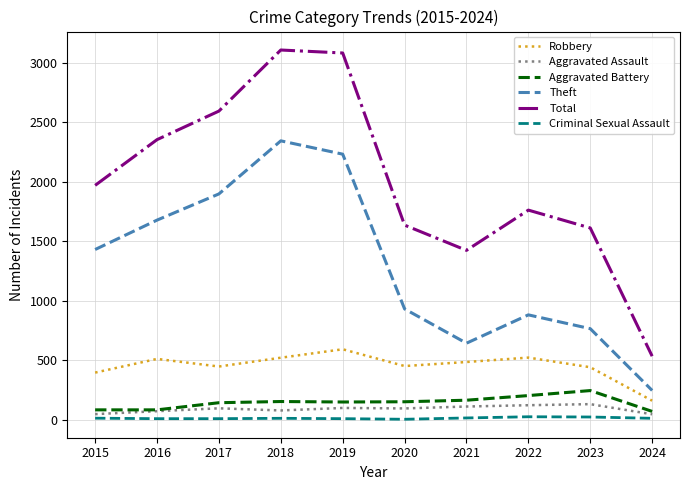

What is the difference between the second highest and second lowest values in the Criminal Sexual Assault series?

14